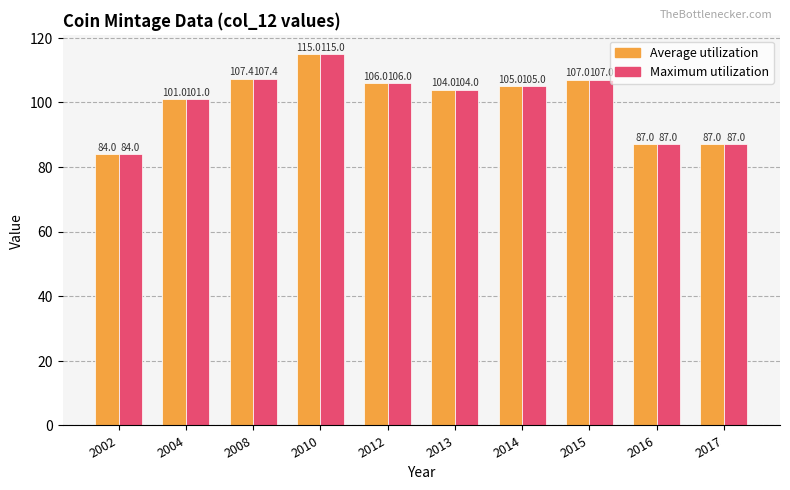

What is the average value of the Maximum utilization series?

100.3